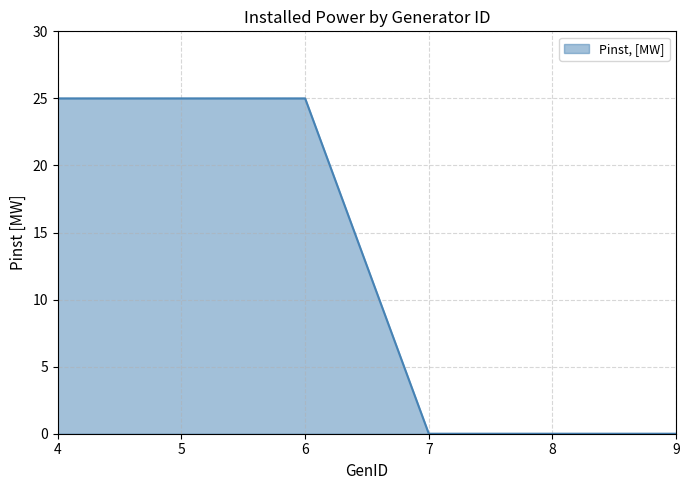

Which has a higher value, 7 or 4?

4